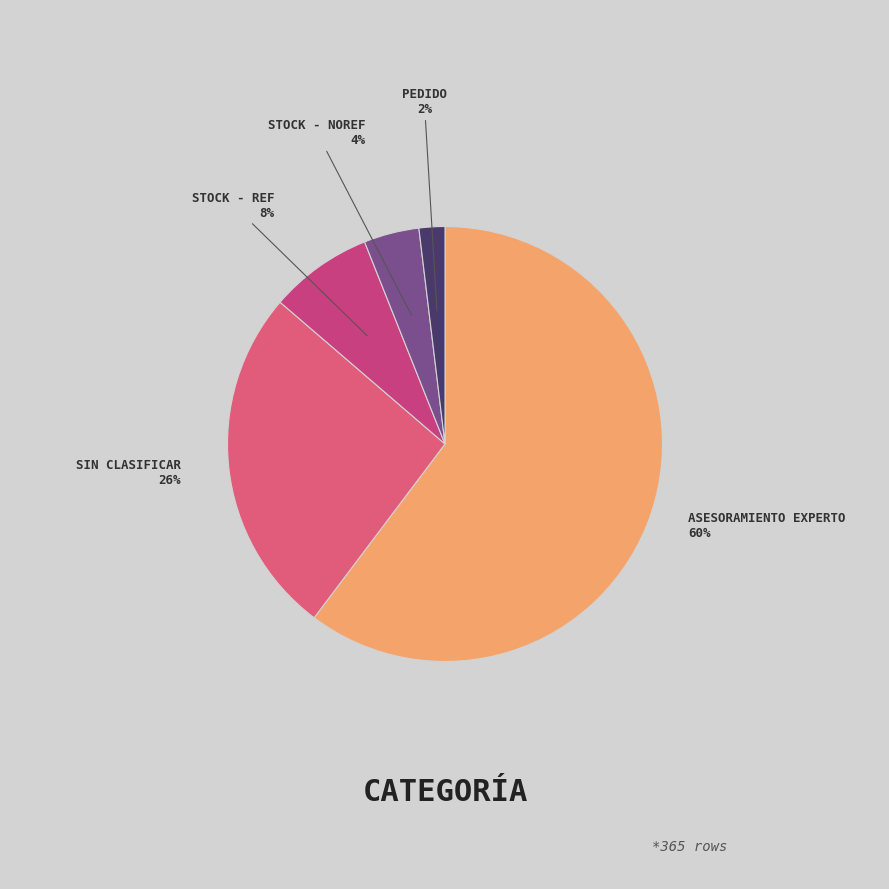

What is the largest slice in the pie chart?

Asesoramiento experto